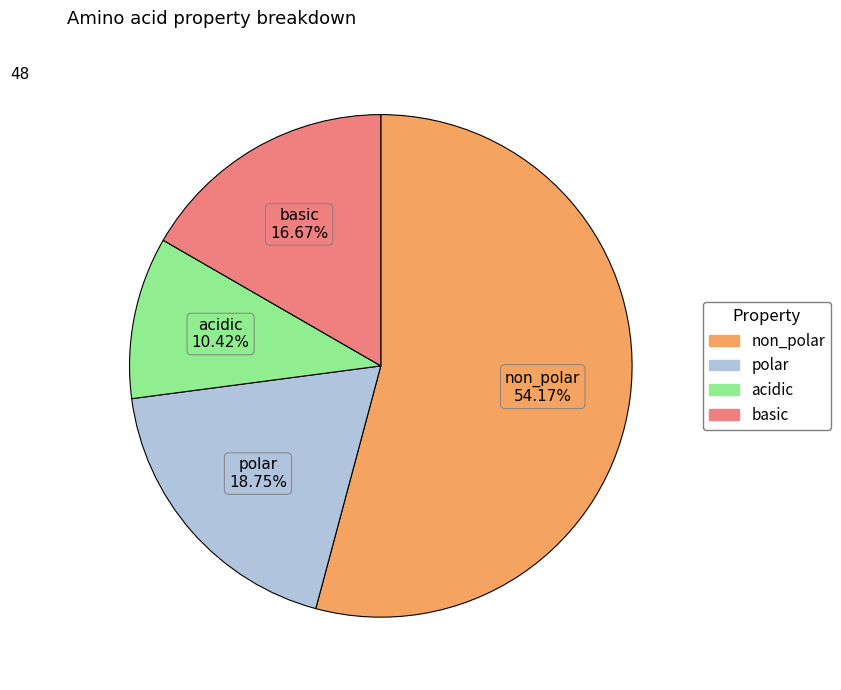

What portion of the pie excludes non_polar?

45.8%